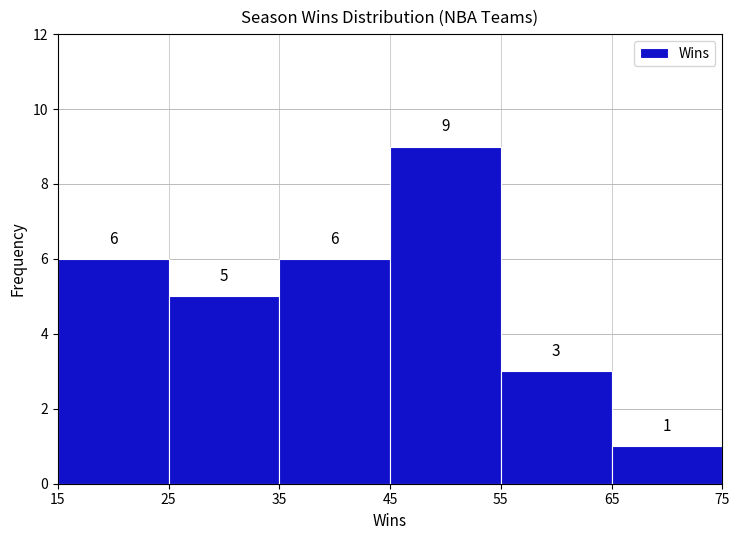

Reading left to right, list every bar in this chart as the range it spans on the x-axis followed by its height.

15 to 25: 6
25 to 35: 5
35 to 45: 6
45 to 55: 9
55 to 65: 3
65 to 75: 1